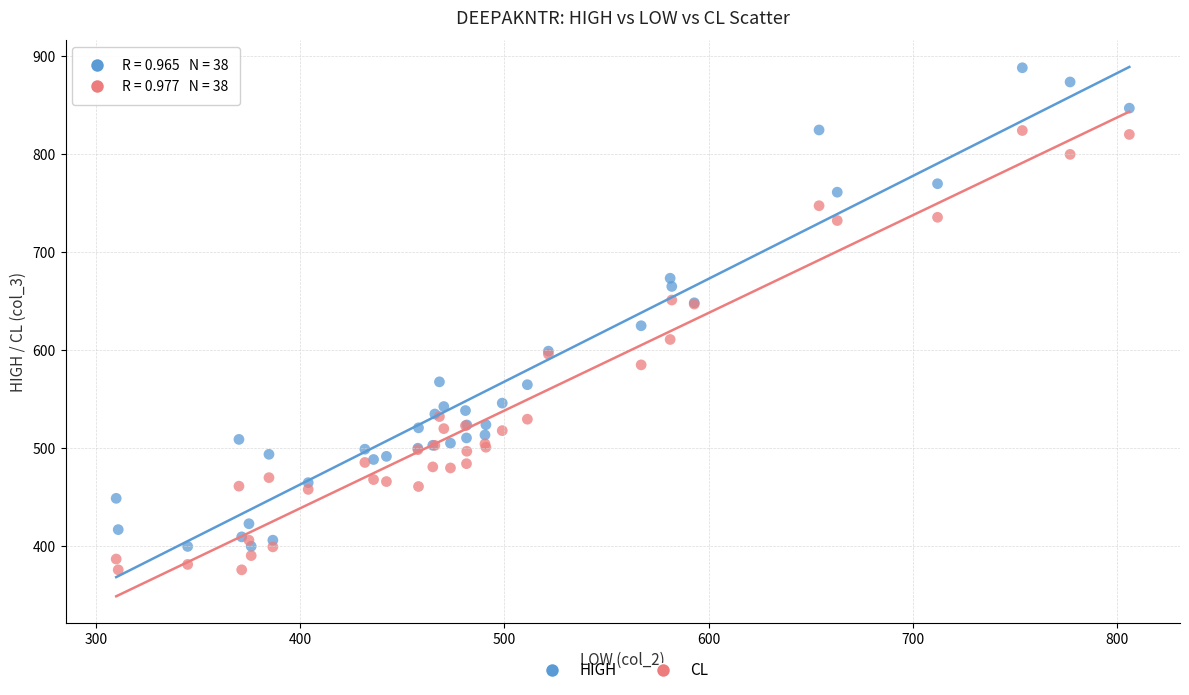

Which series contains the highest Y value?

HIGH